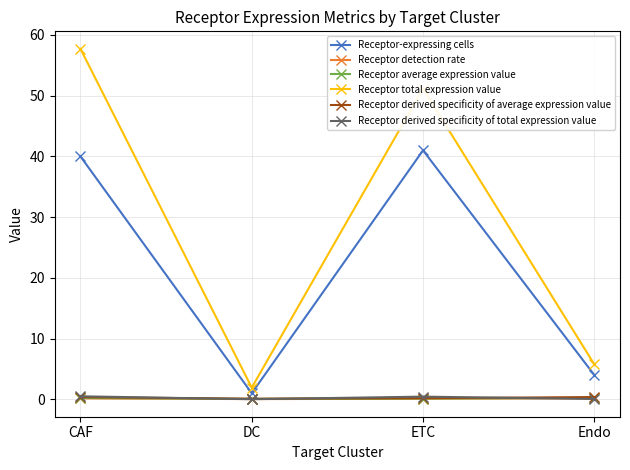

How many lines are shown in the chart?

6